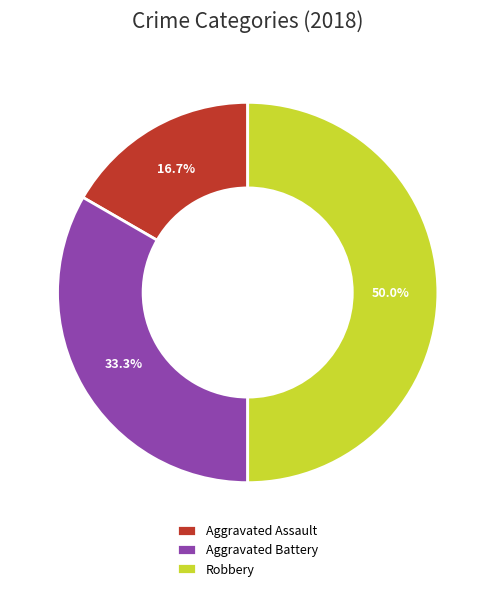

Which has a higher value, Aggravated Battery or Aggravated Assault?

Aggravated Battery